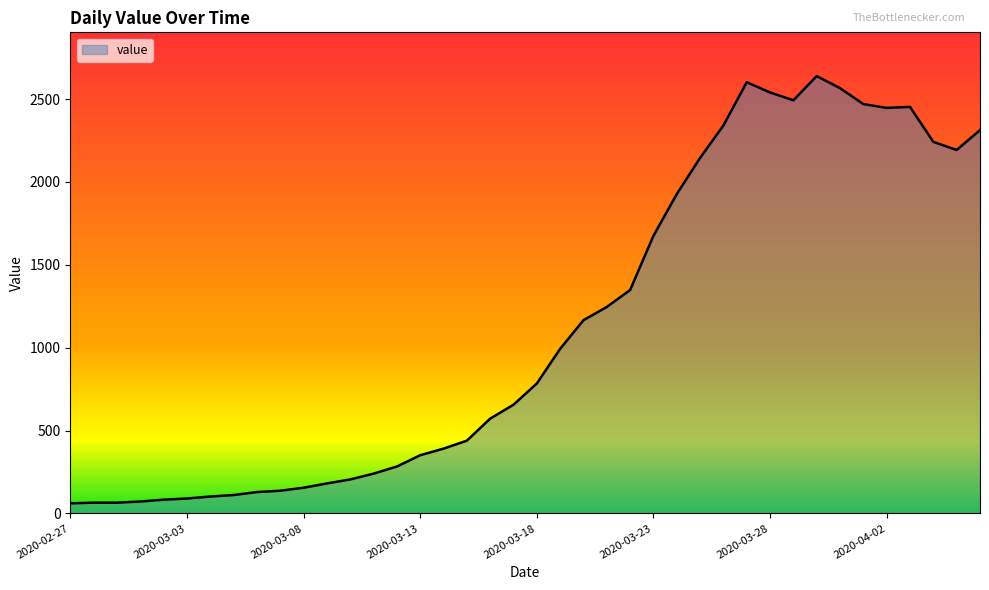

What is the minimum value shown in the chart?

61